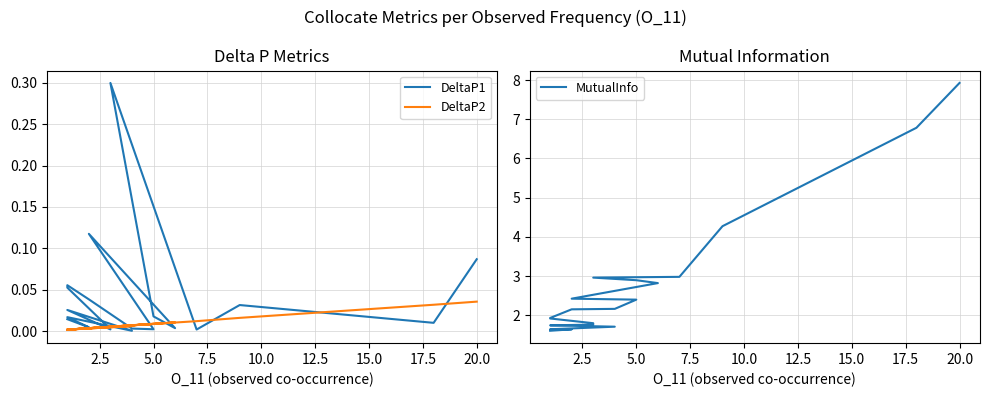

In DeltaP2, how many points are higher than both neighbors (excluding endpoints)?

5